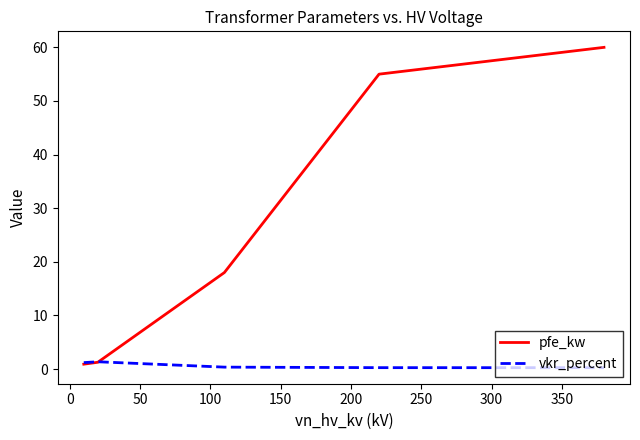

Which series has the widest spread of values?

pfe_kw